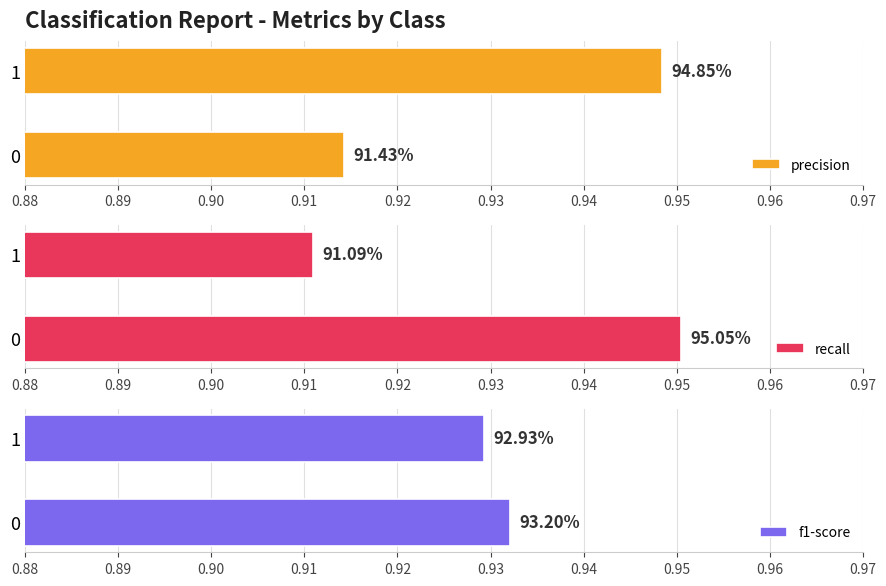

How many bars are there in each group?

3